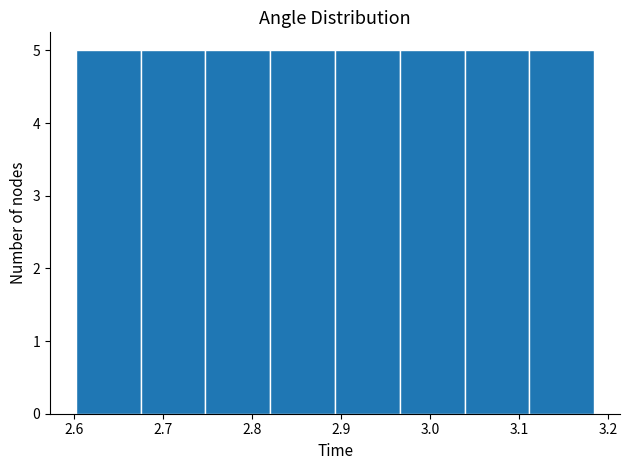

Reading left to right, transcribe this chart: for each bar, give the range it covers on the x-axis and its height. Neither the bar edges nor the heights are printed on the chart, so give them approximately, as read against the axes.

2.60 to 2.68: 5
2.68 to 2.75: 5
2.75 to 2.82: 5
2.82 to 2.89: 5
2.89 to 2.97: 5
2.97 to 3.04: 5
3.04 to 3.11: 5
3.11 to 3.18: 5